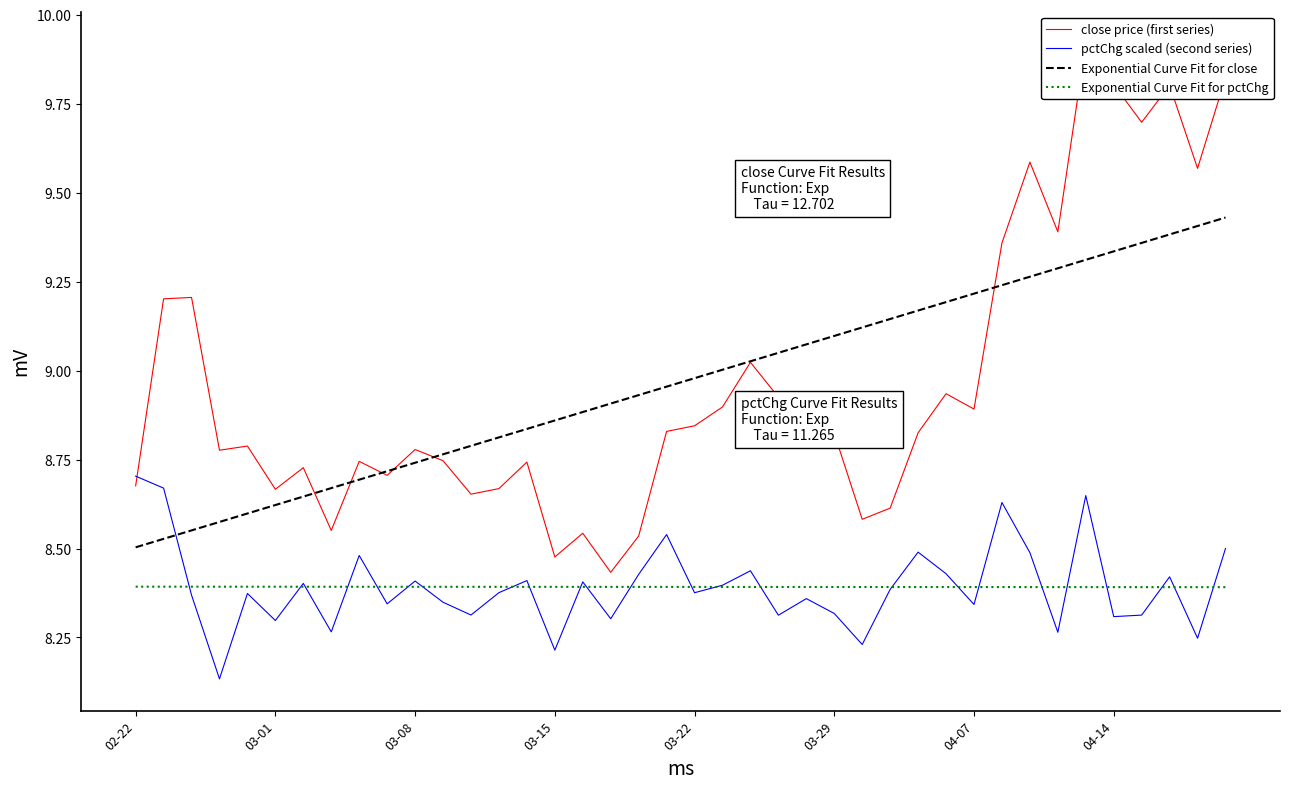

After their last crossing, which series has the higher values: pctChg scaled (second series) or Exponential Curve Fit for close?

Exponential Curve Fit for close